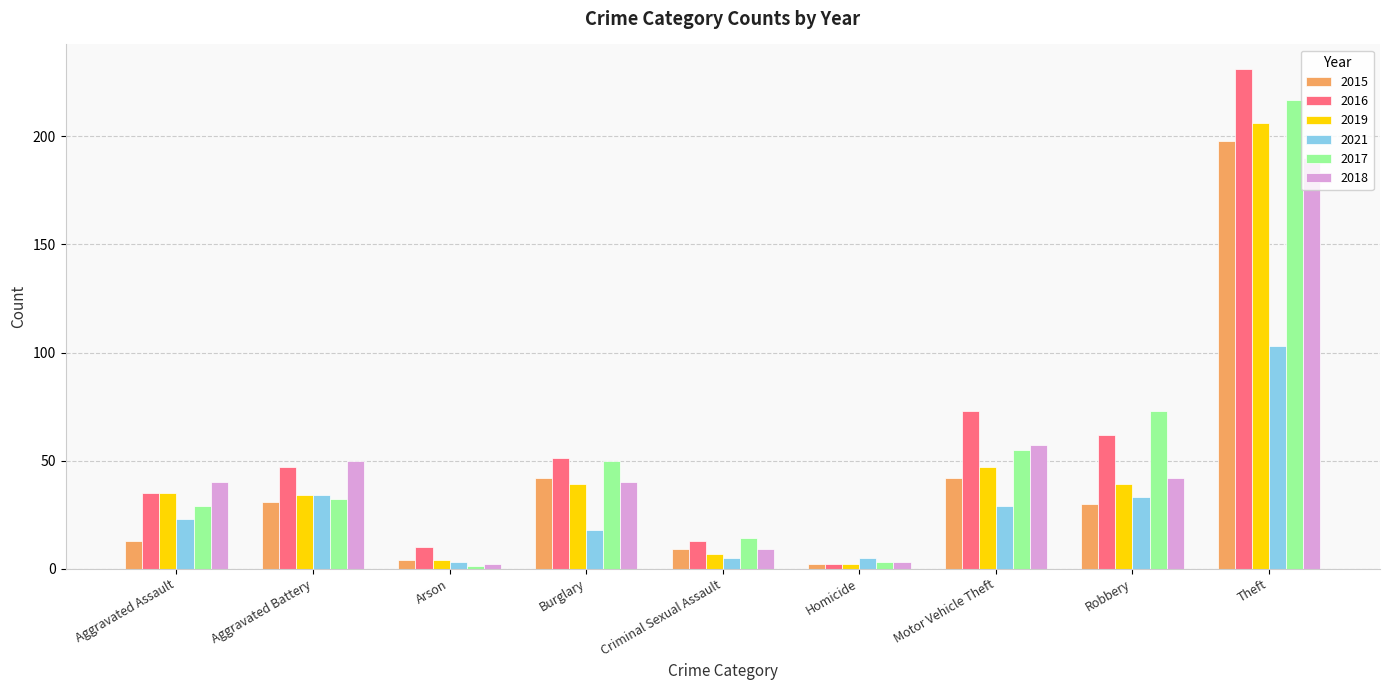

What is the difference between the 2019 values at Aggravated Battery and Criminal Sexual Assault?

27